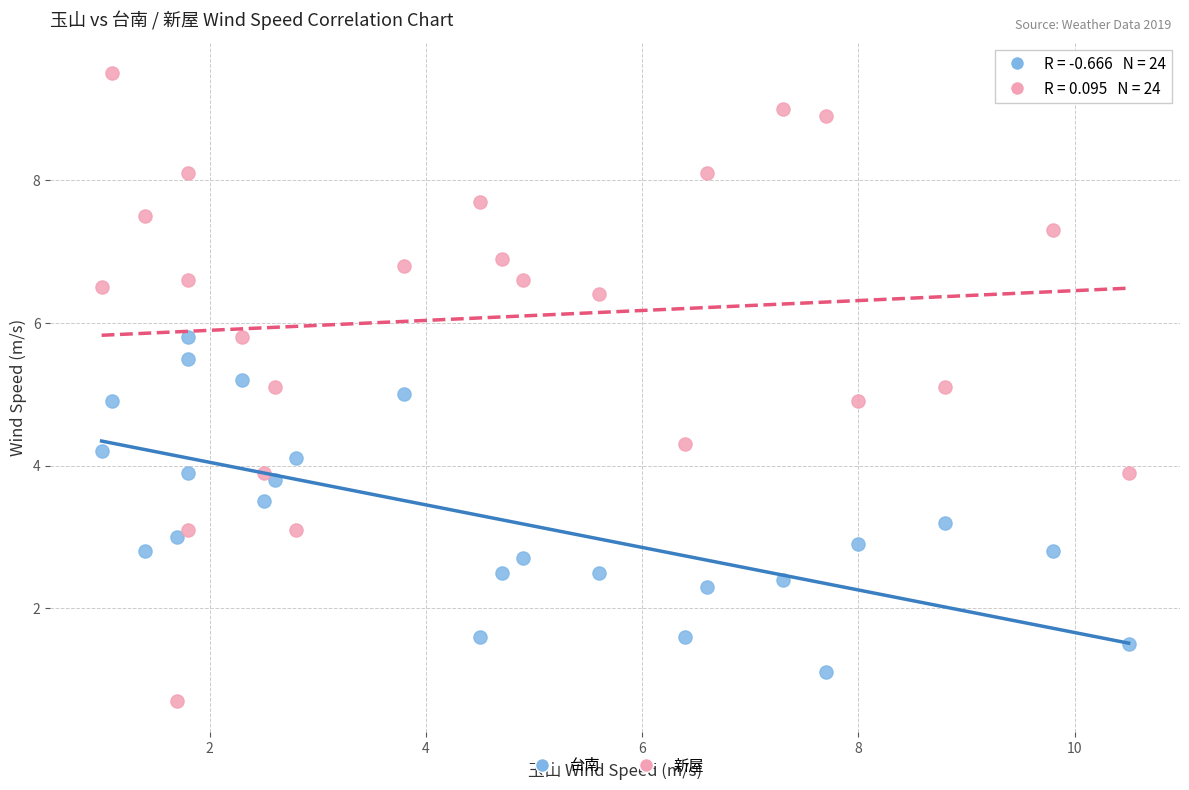

Across all data points, what is the range of X values (max minus min)?

9.5